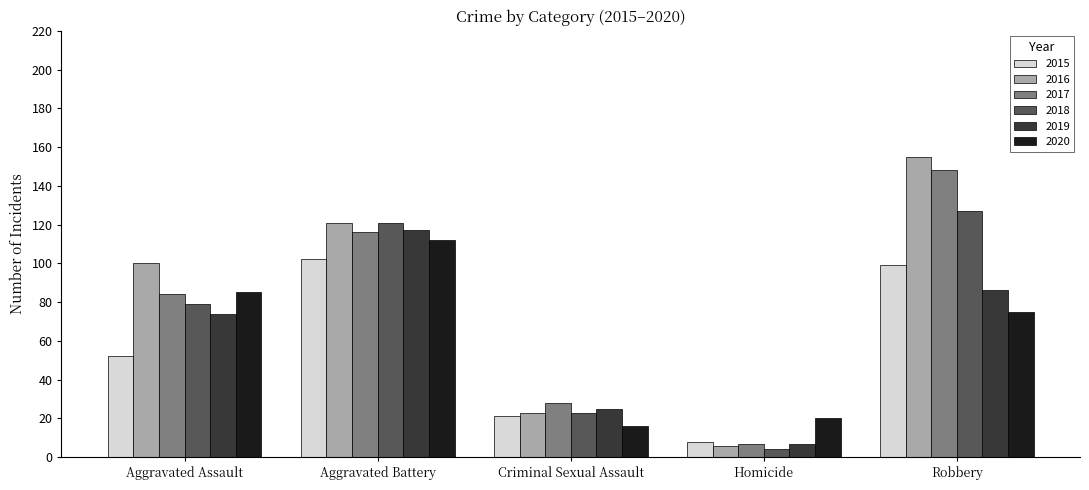

What position from the left is Robbery?

5